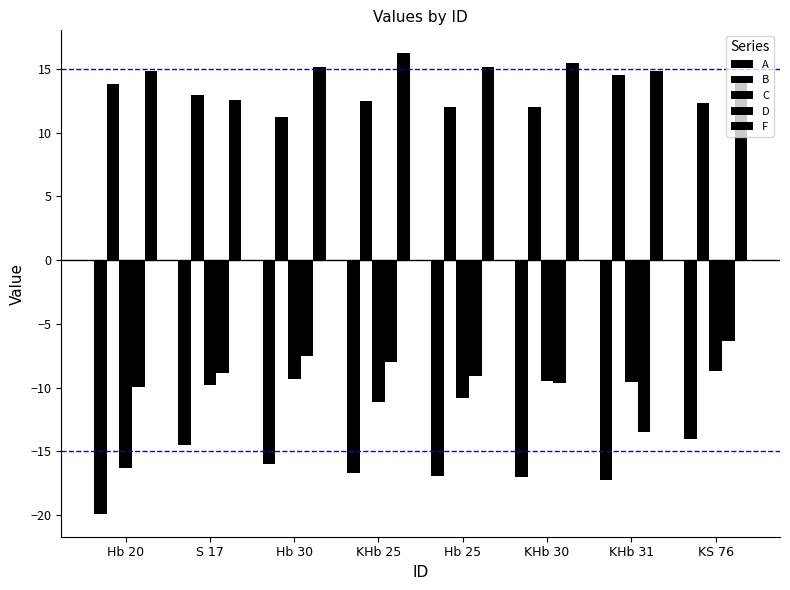

At which label does D reach its minimum?

KHb 31